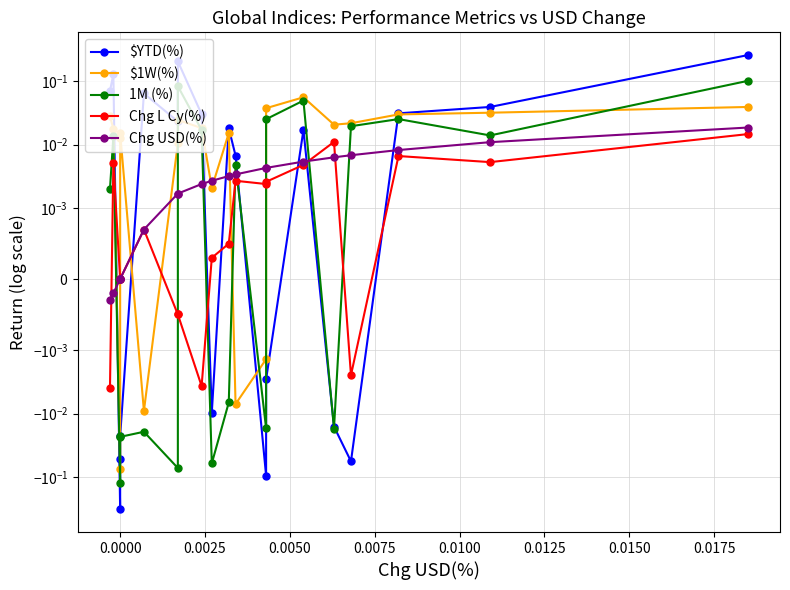

At how many categories does at least one series exceed 0?

19